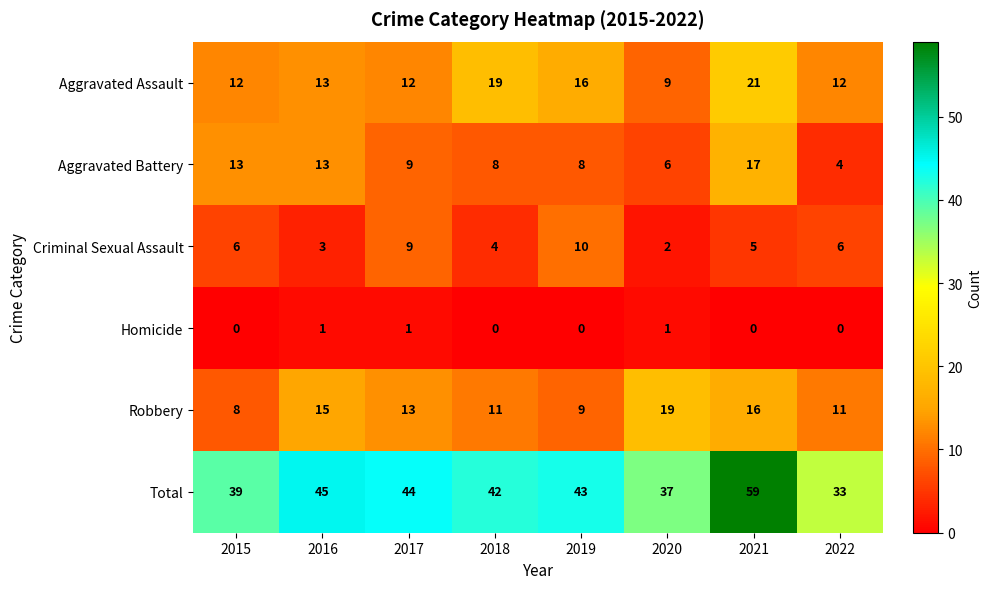

How many series are shown in this chart?

6